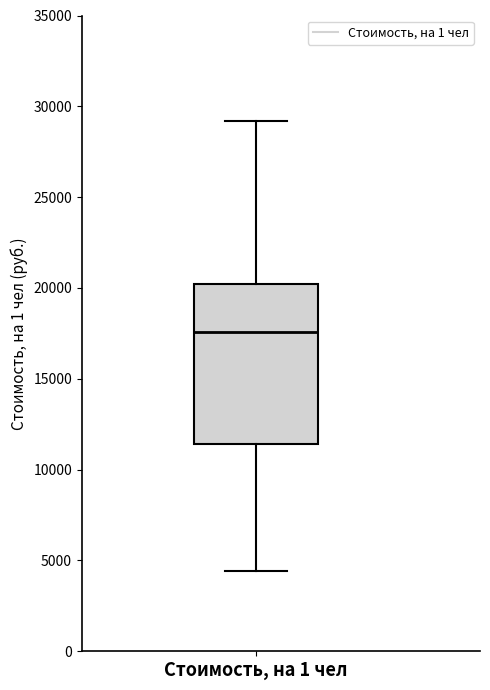

Where does the upper whisker of the box for Стоимость, на 1 чел end on the y-axis? The values are not printed on the chart, so give them approximately, as read against the axis.

29000